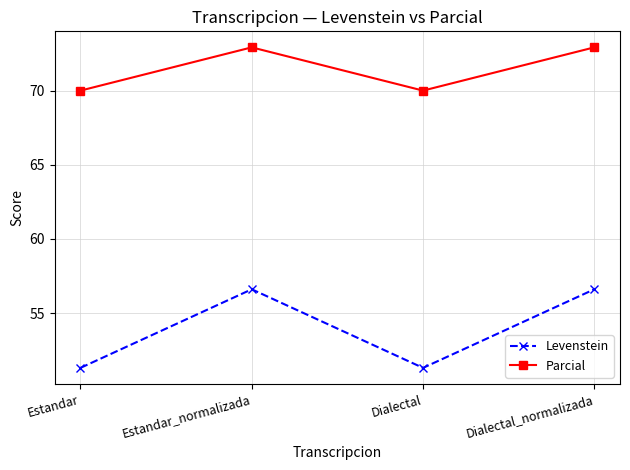

Which series has the widest spread of values?

Levenstein